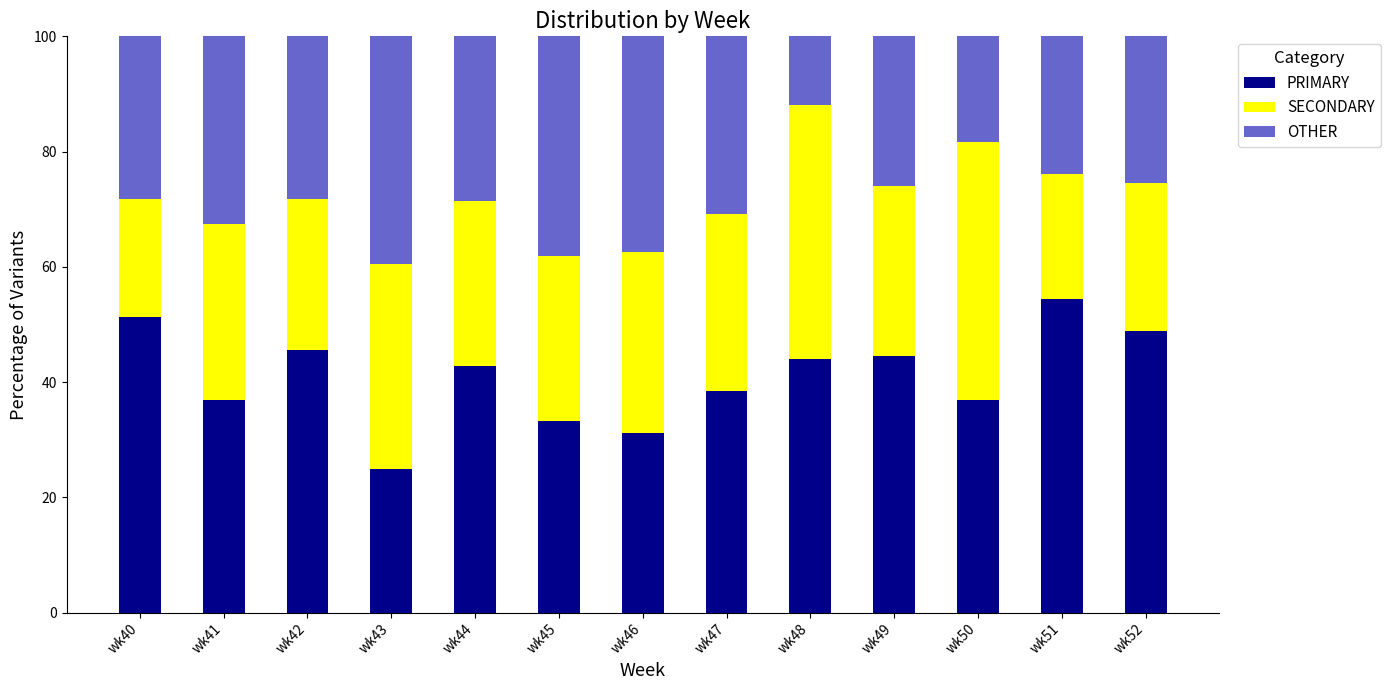

Does the chart contain any negative values?

No